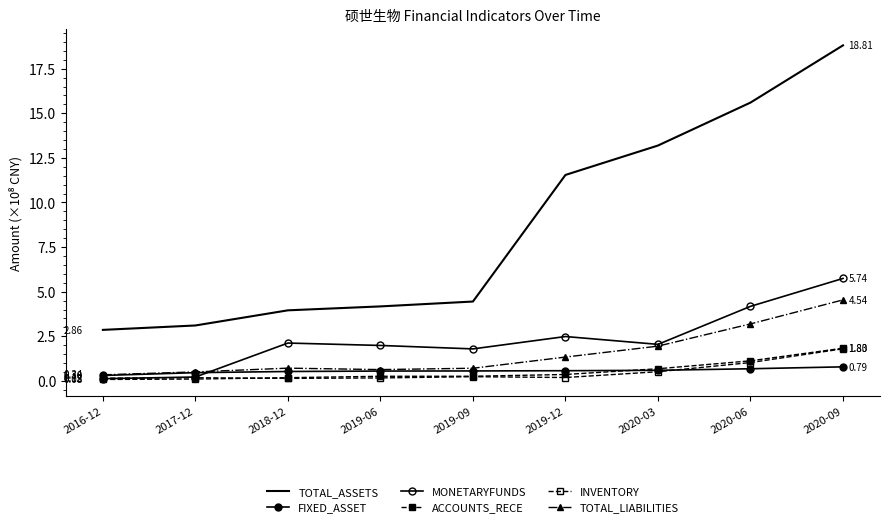

What is the approximate value of TOTAL_LIABILITIES at 2016-12?

0.3